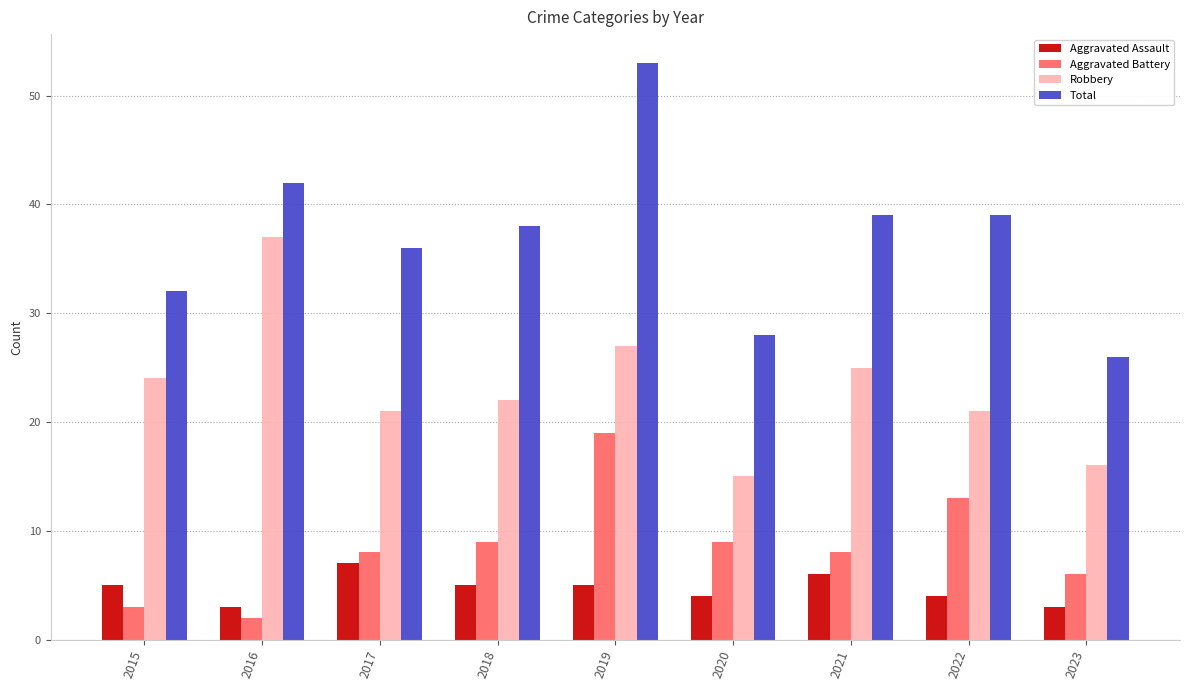

Which label corresponds to the smallest value in the chart?

2016